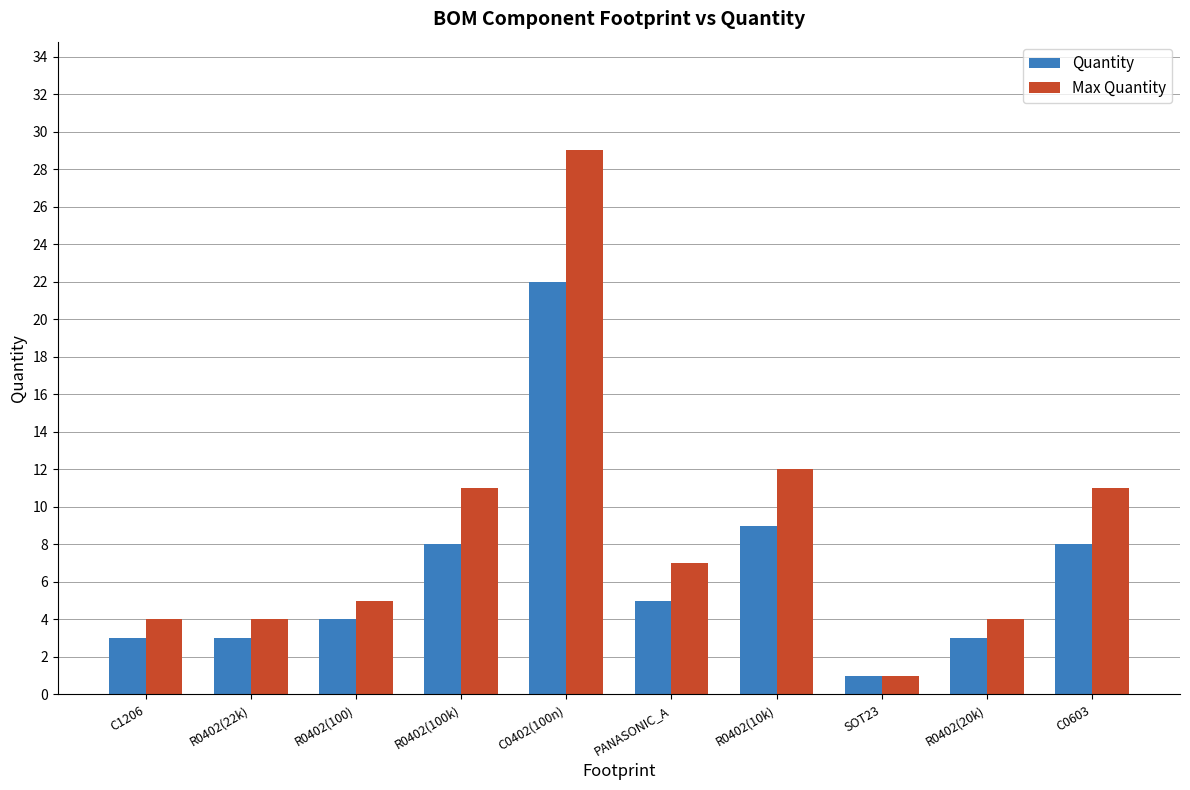

Which category has the lowest value in the Max Quantity series?

SOT23